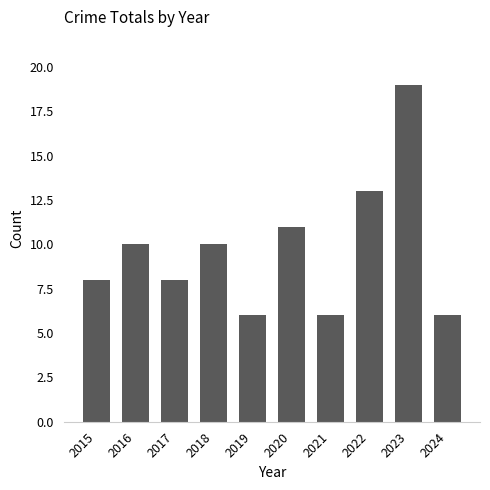

Reading left to right, extract all data points from this chart.

2015=8	2016=10	2017=8	2018=10	2019=6	2020=11	2021=6	2022=13	2023=19	2024=6